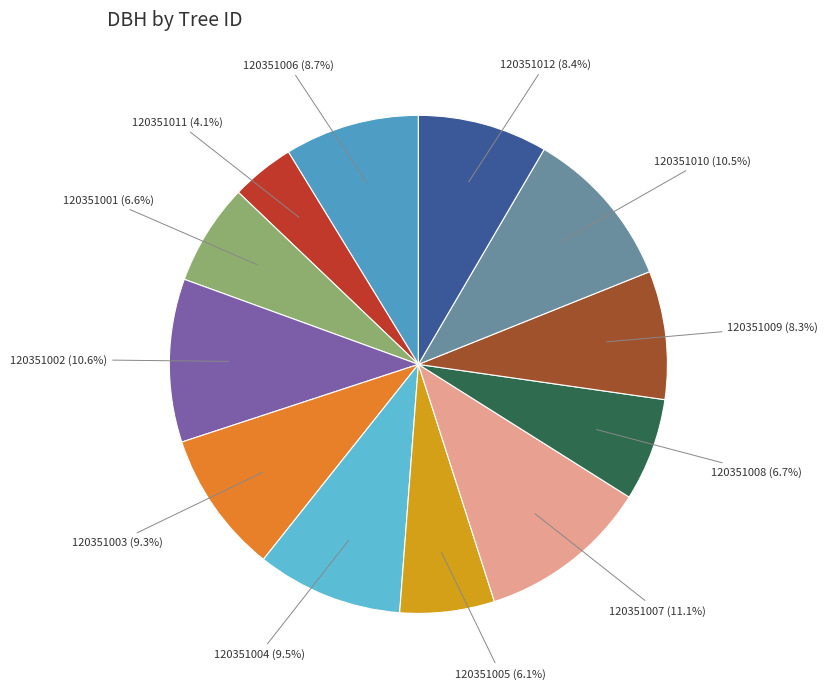

Is it true that 120351003 is 9% of the pie?

True